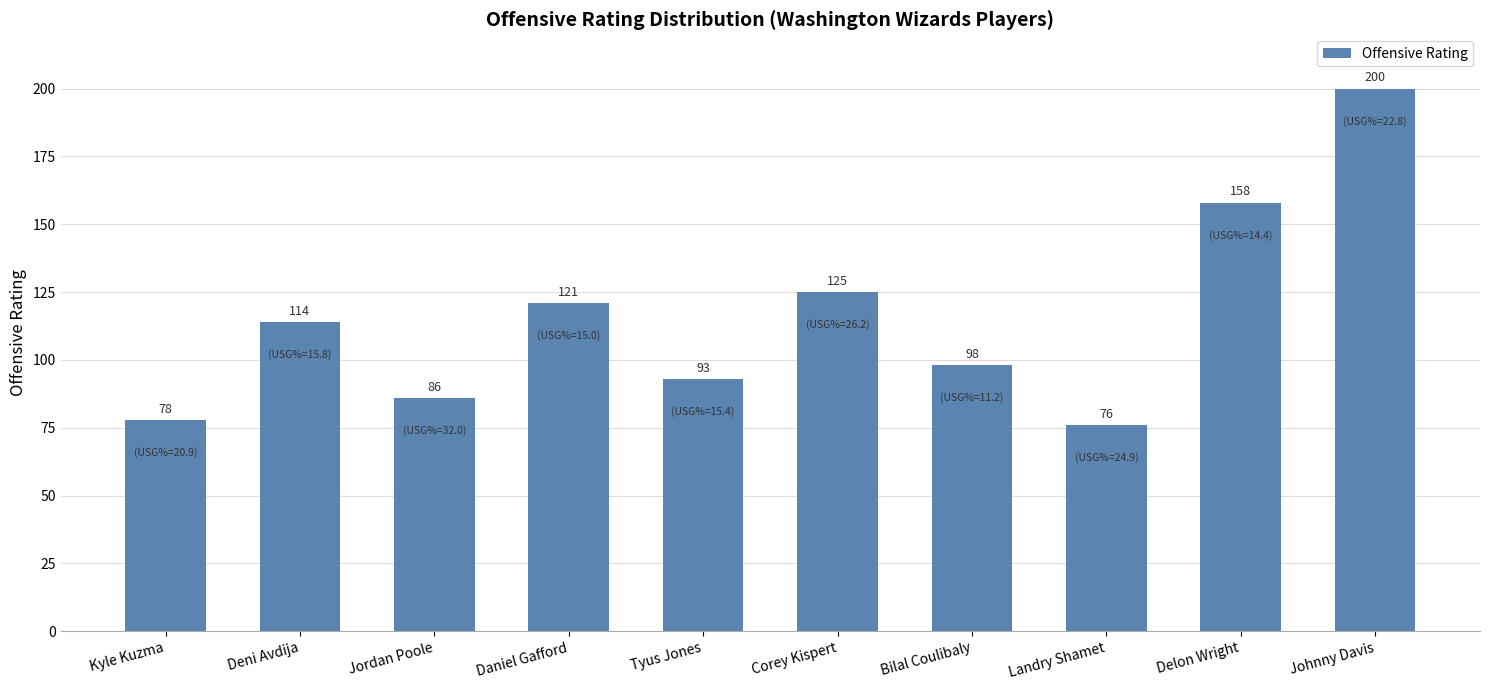

What is the label of the 5th bar from the right?

Corey Kispert